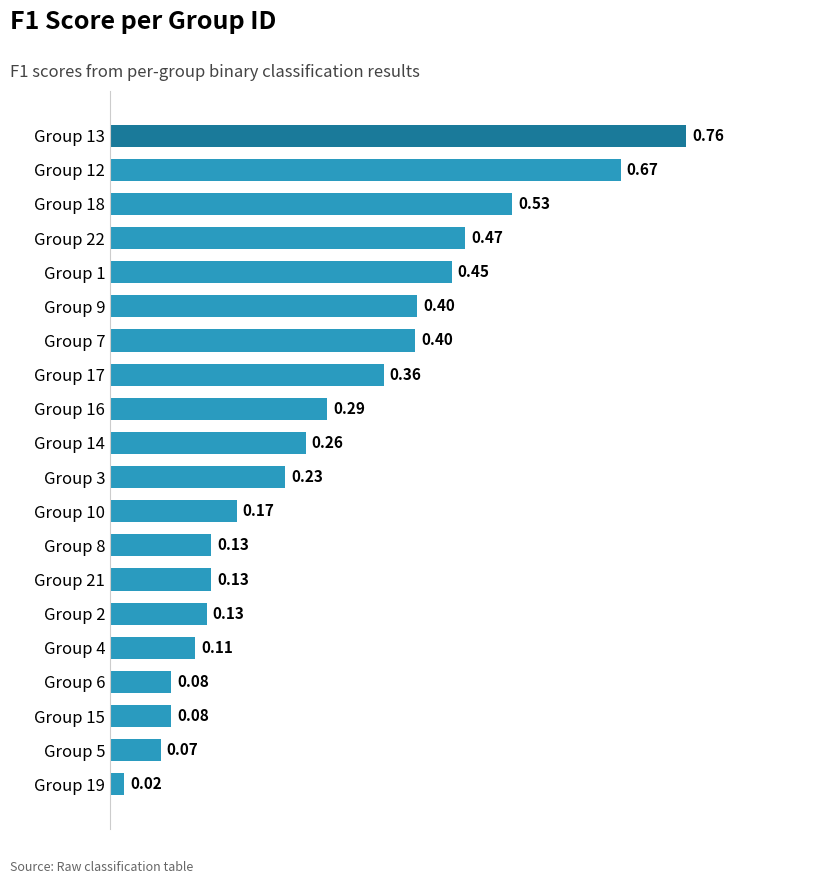

What is the sum of the values at Group 16 and Group 5?

0.4